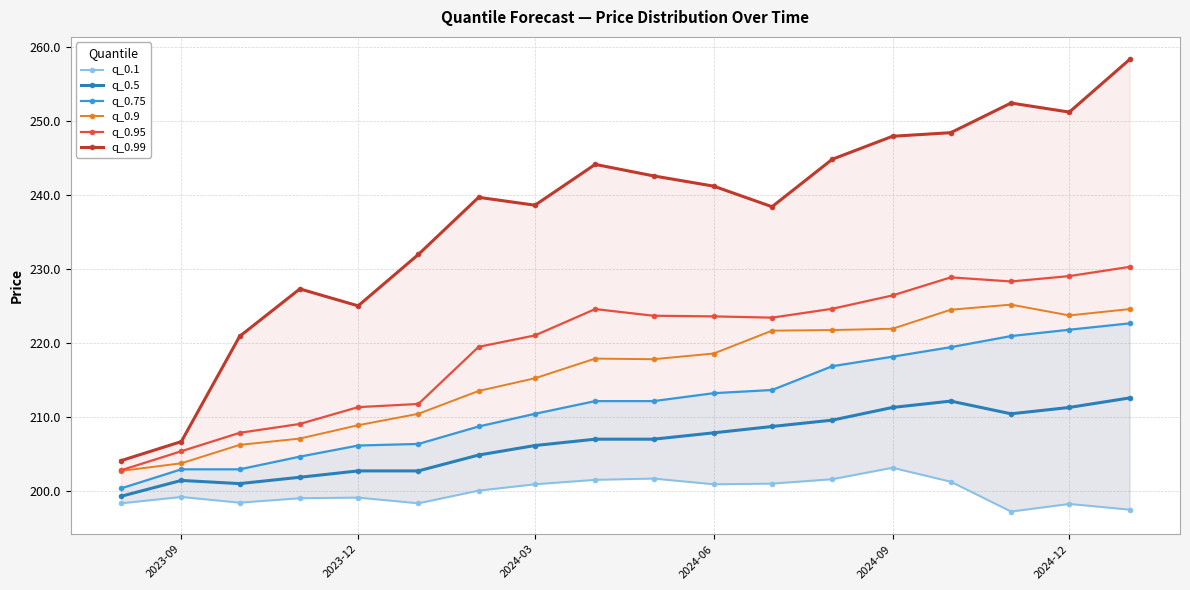

True or false: q_0.5 has more than 0 interior local peaks.

True